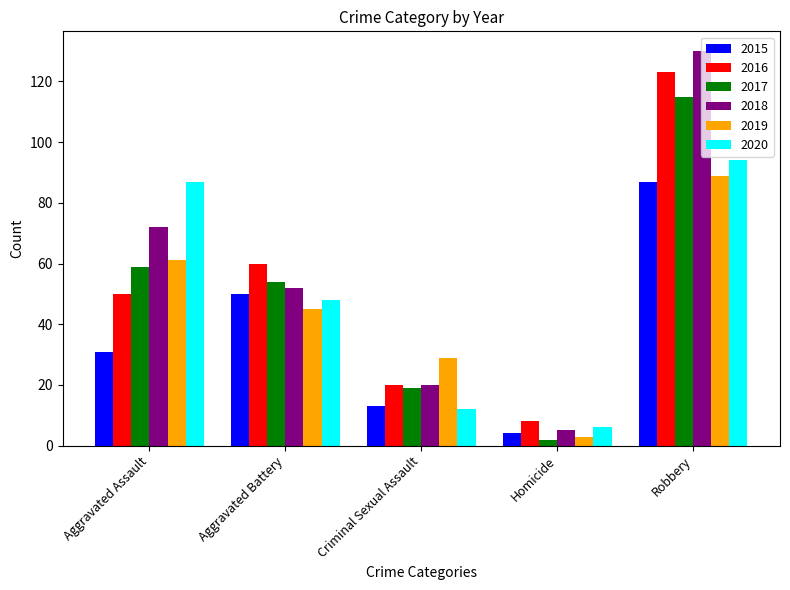

Where does the 2017 series first go above 54?

Aggravated Assault